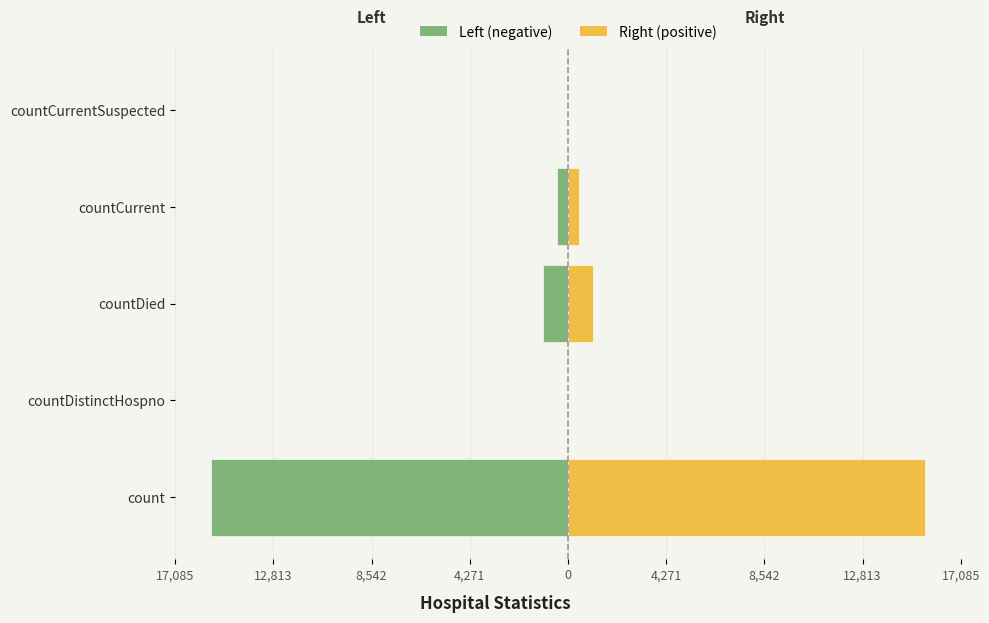

What position from the left is countCurrent?

4